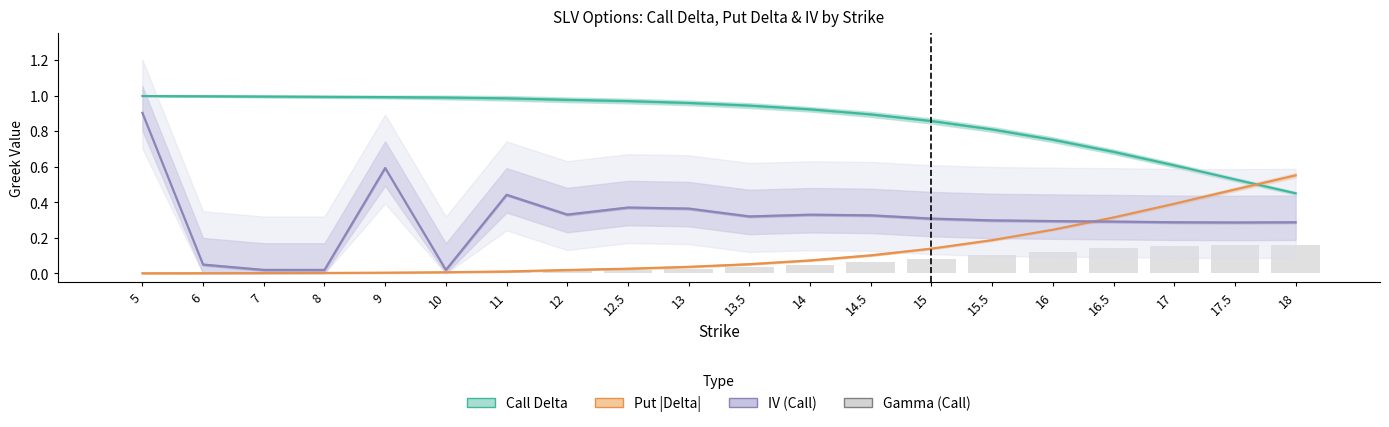

Rank the categories by Put |Delta| value from lowest to highest.

5, 6, 7, 8, 9, 10, 11, 12, 12.5, 13, 13.5, 14, 14.5, 15, 15.5, 16, 16.5, 17, 17.5, 18